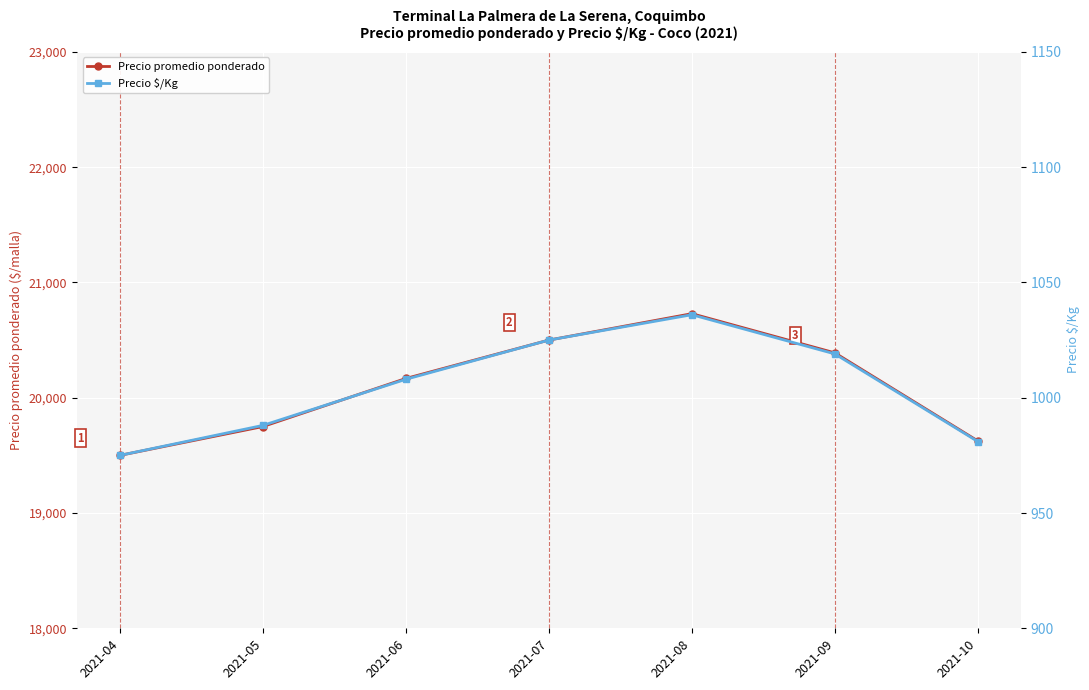

How many series are shown in this chart?

2